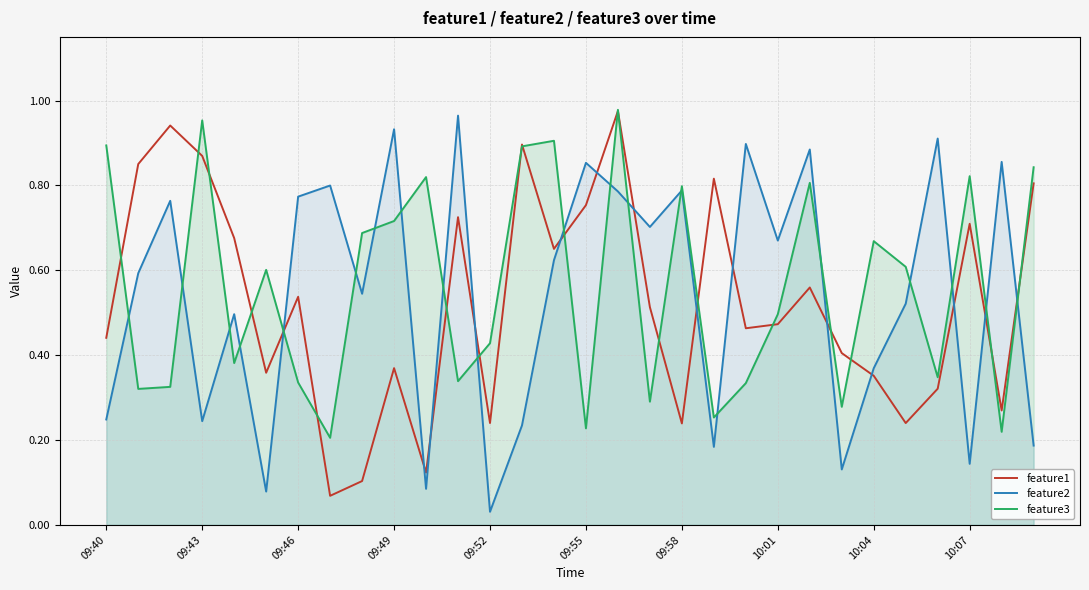

Rank the series by their maximum value, from highest to lowest.

feature3, feature1, feature2